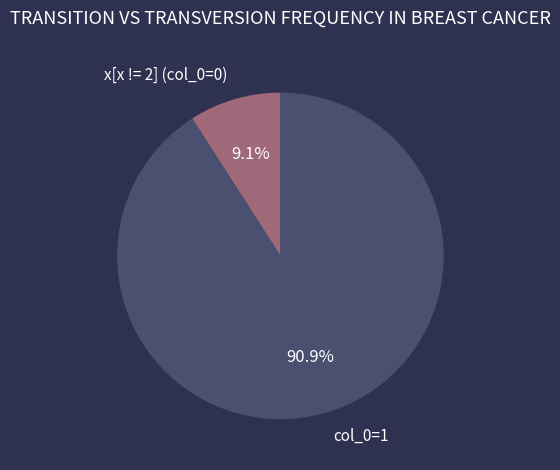

Is there any slice that represents more than half of the pie?

Yes